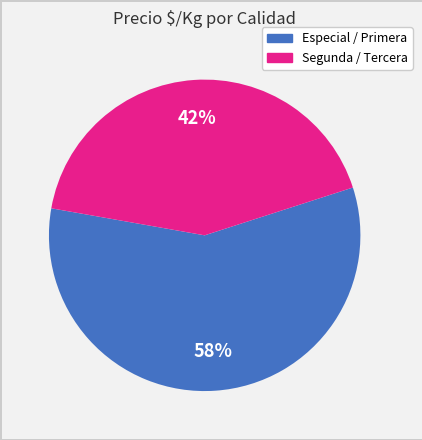

Is there any slice that represents more than half of the pie?

Yes